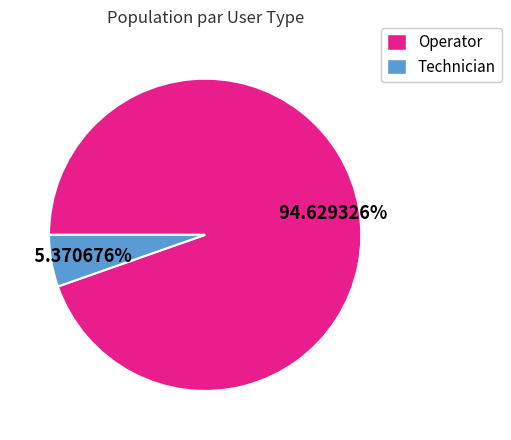

How many slices are in this pie chart?

2